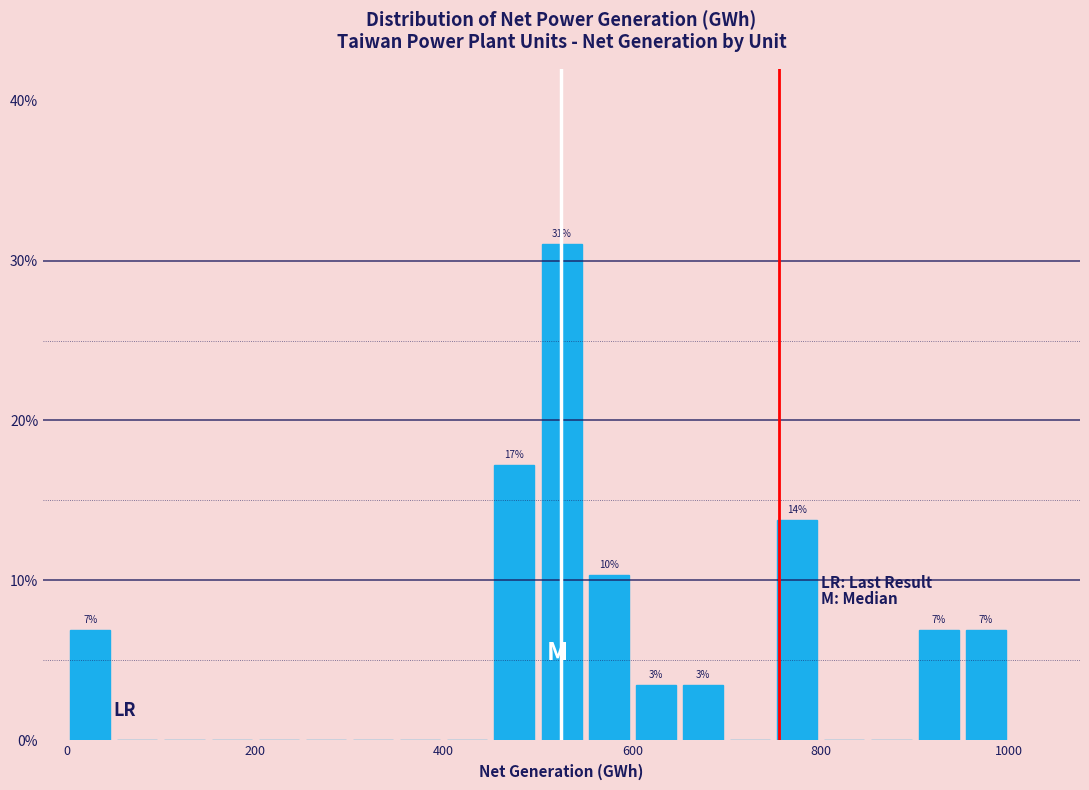

Read against the x-axis, roughly where is the centre of the tallest bar?

520